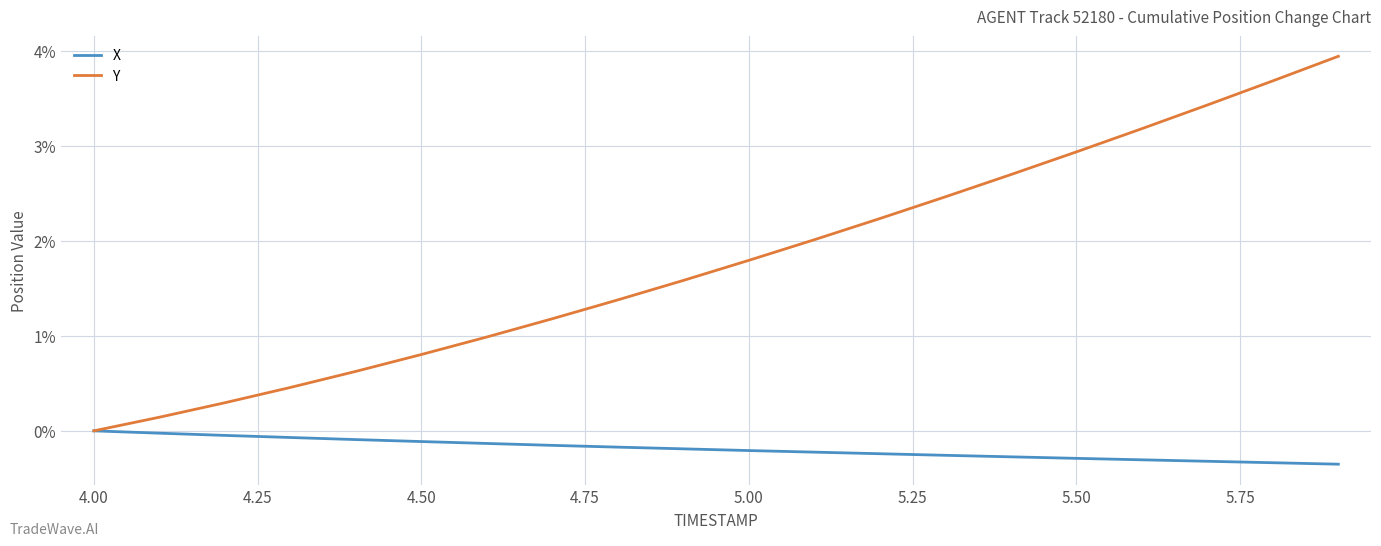

What is the difference between the maximum and minimum values in the X series?

0.4